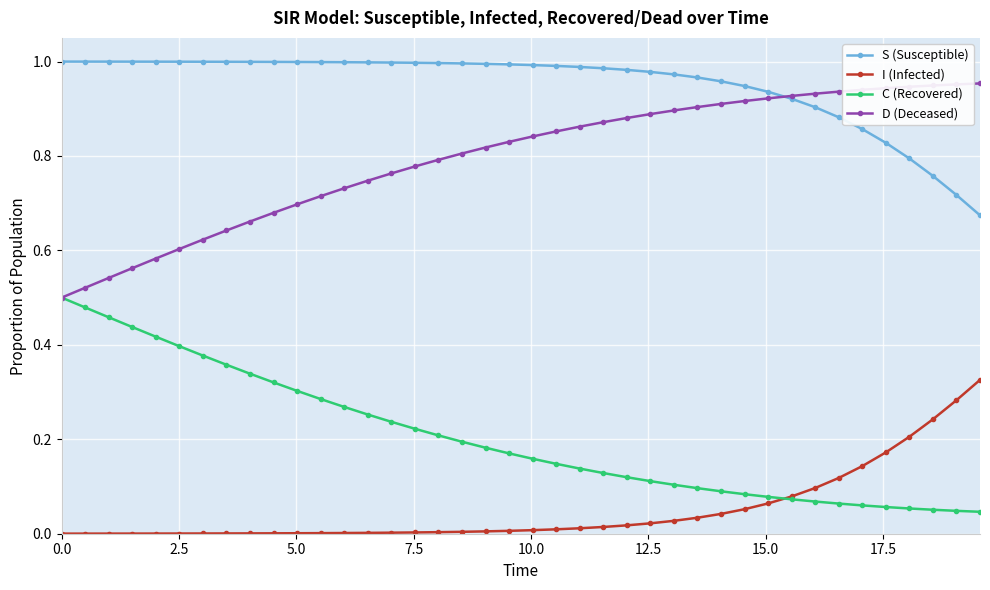

List the series in order of their overall mean, lowest first.

I (Infected), C (Recovered), D (Deceased), S (Susceptible)